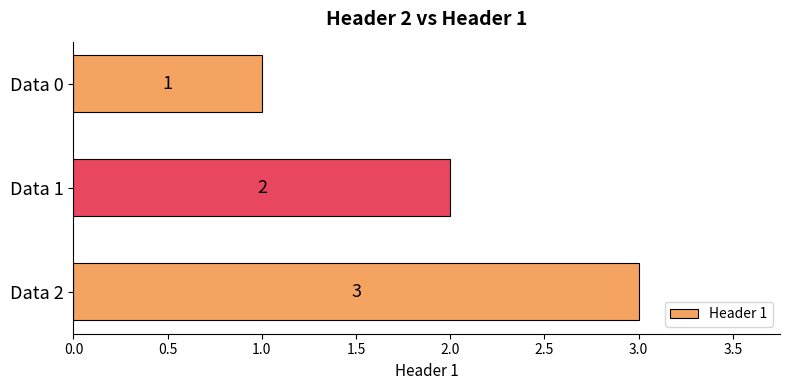

The chart shows a value of 1 at Data 0. True or false?

True